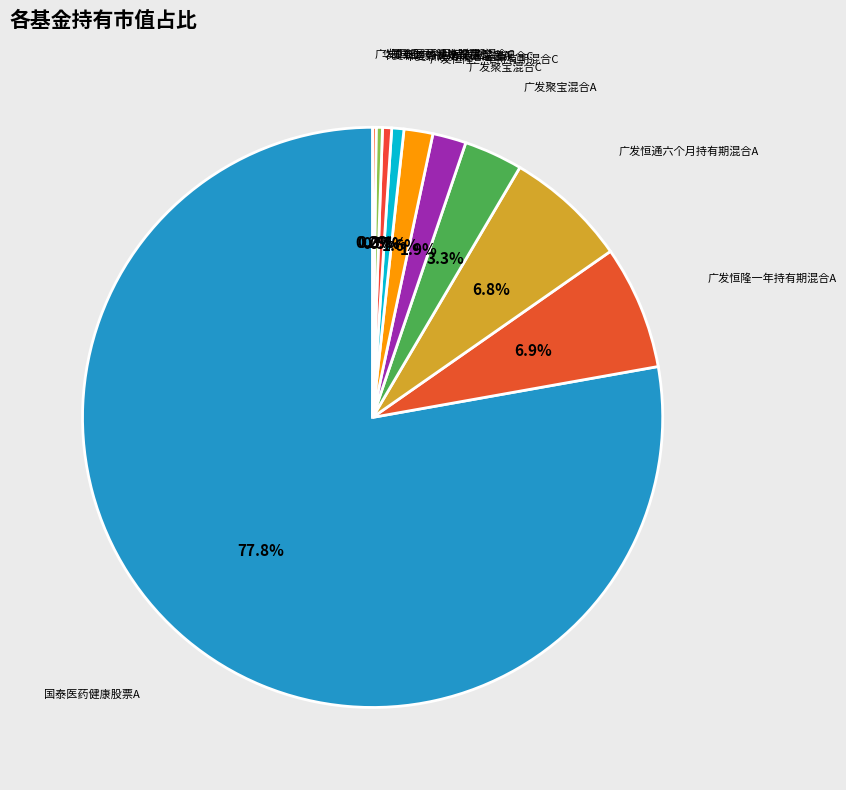

Which category has the smallest portion of the pie?

广发恒通六个月持有期混合C